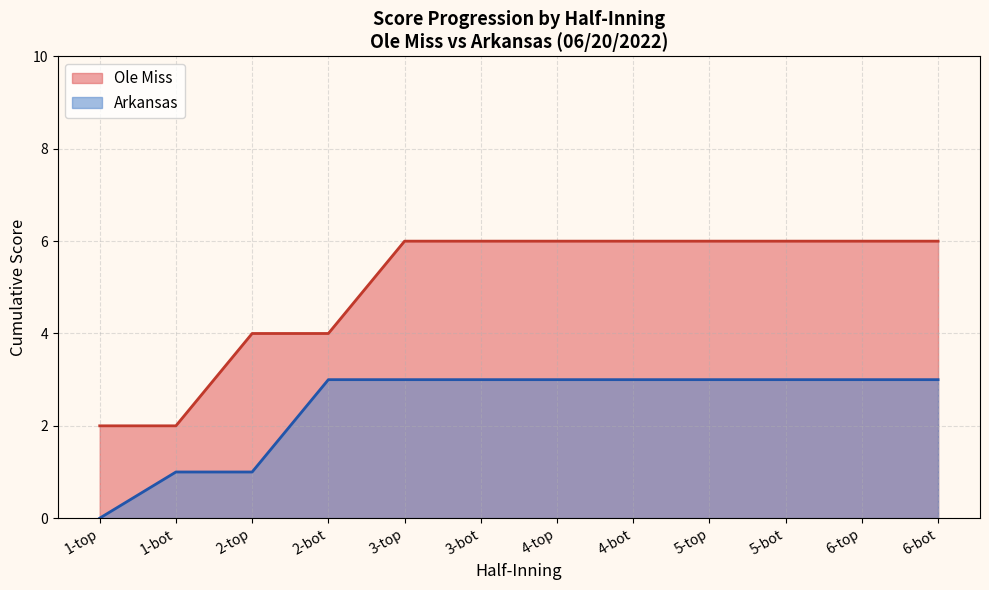

Is it true that Ole Miss equals 6 at 6-bot?

True